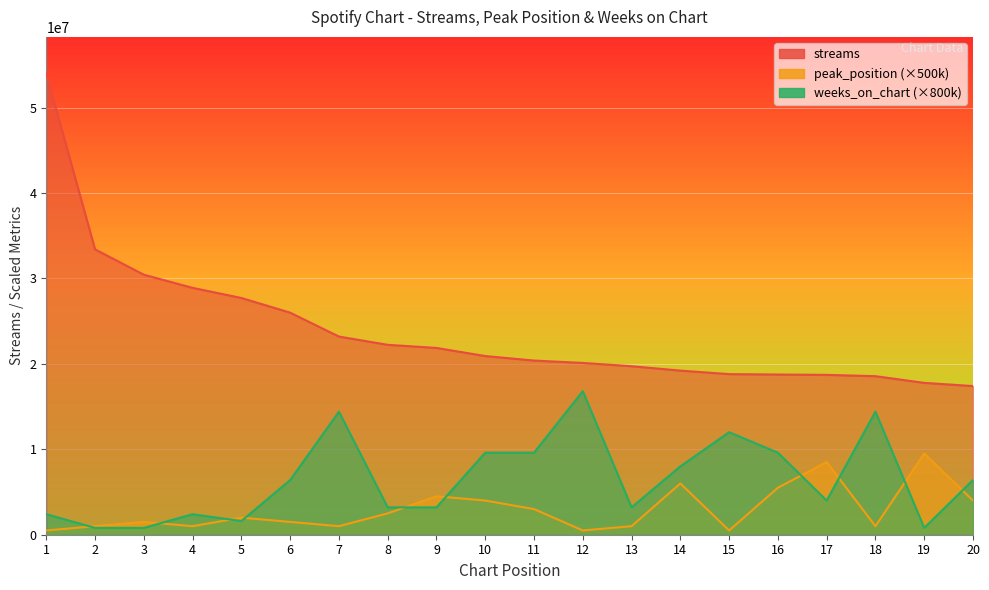

True or false: streams and weeks_on_chart intersect in this chart.

False